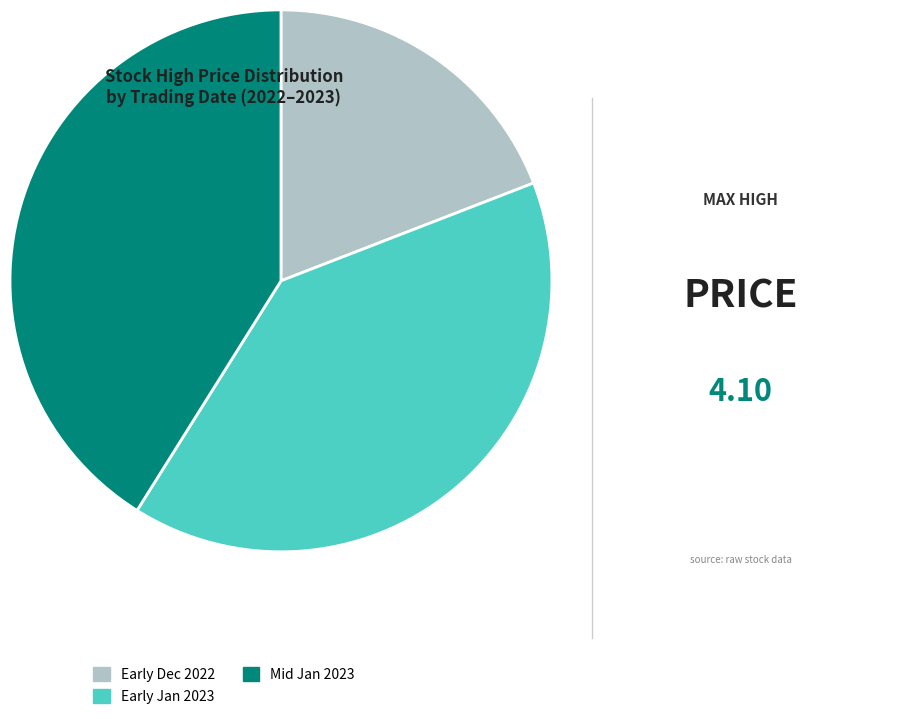

Is there a majority slice in this chart?

No